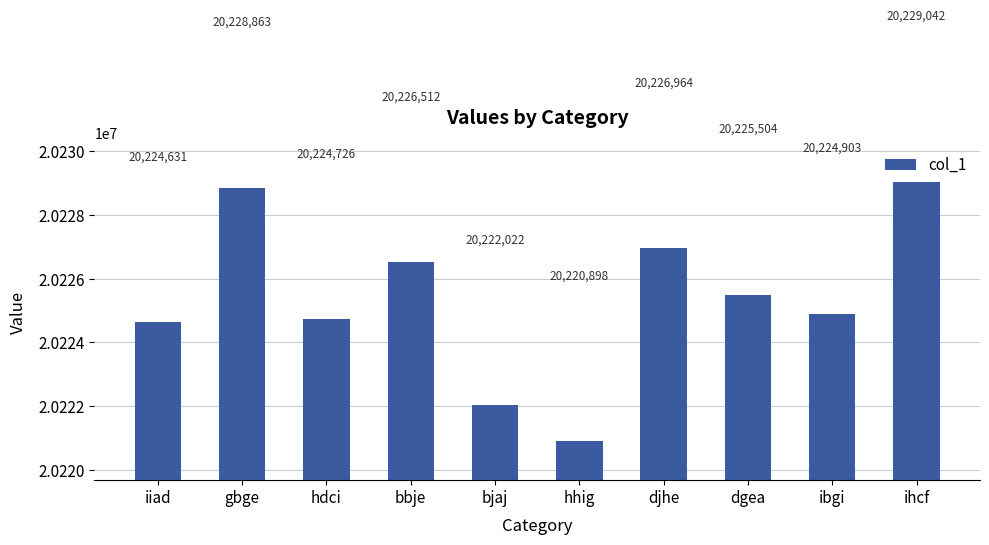

What is the label of the 2nd bar from the left?

gbge